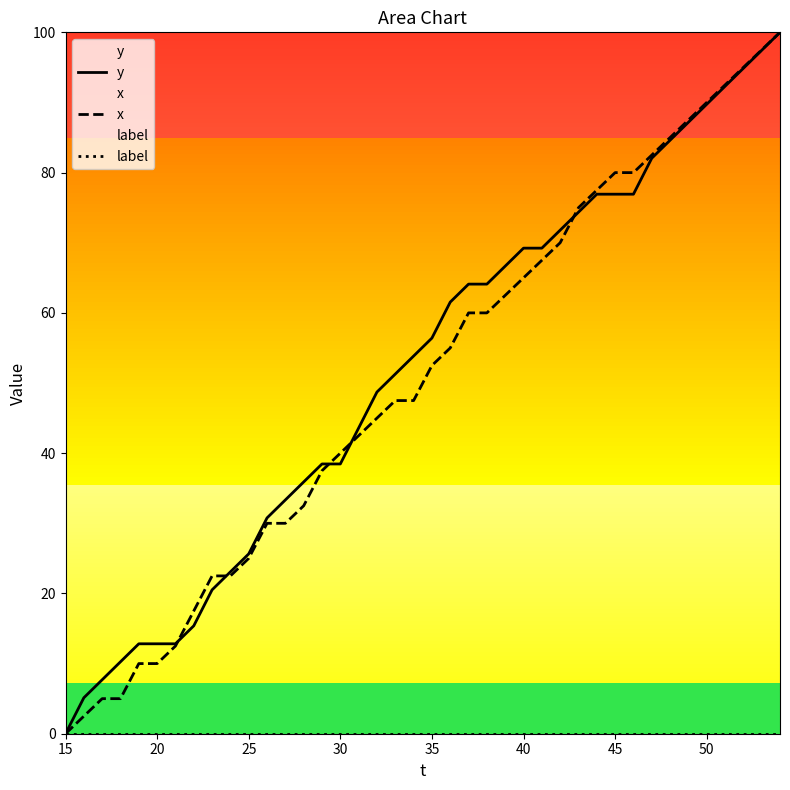

What is the total value across all series at 20?

22.8